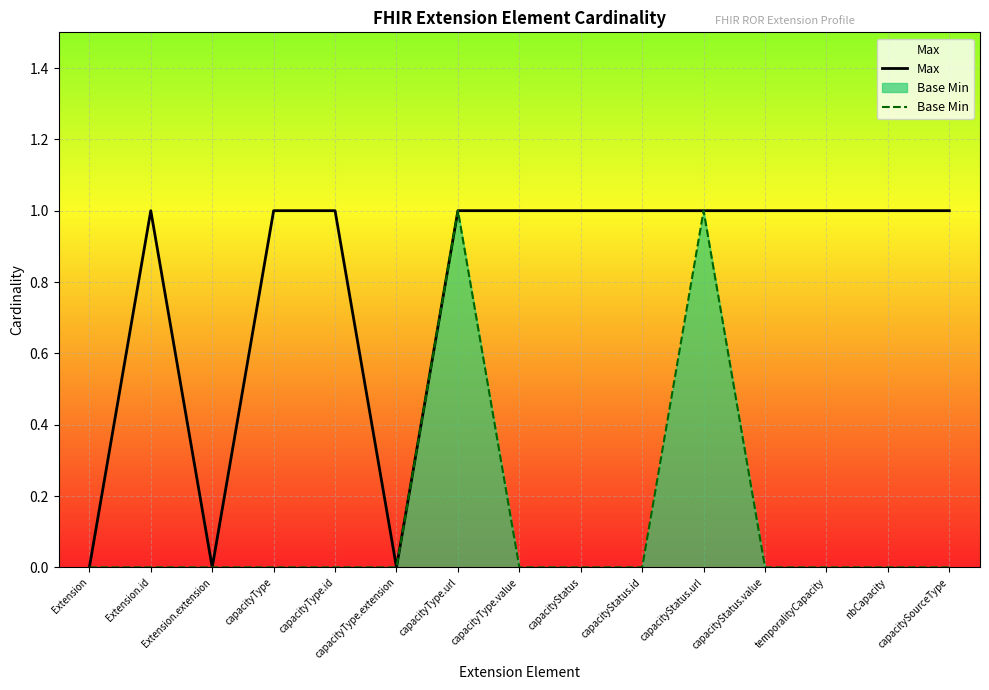

Which series has the largest range (max minus min)?

Max